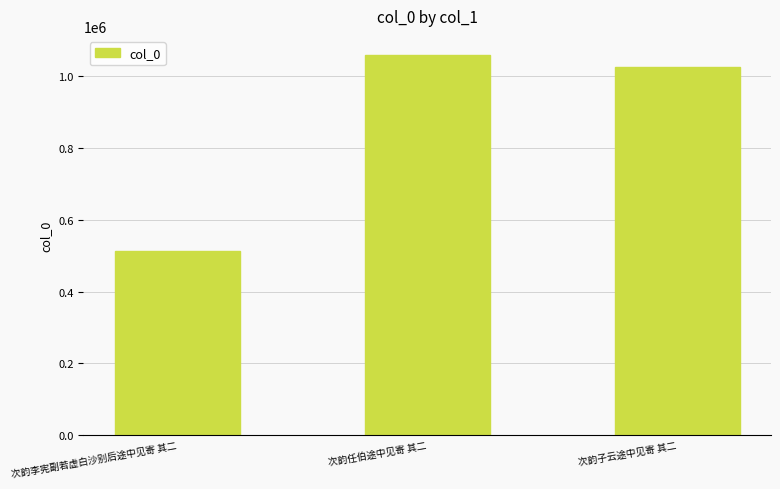

Which category has the highest value across all series?

次韵任伯途中见寄 其二